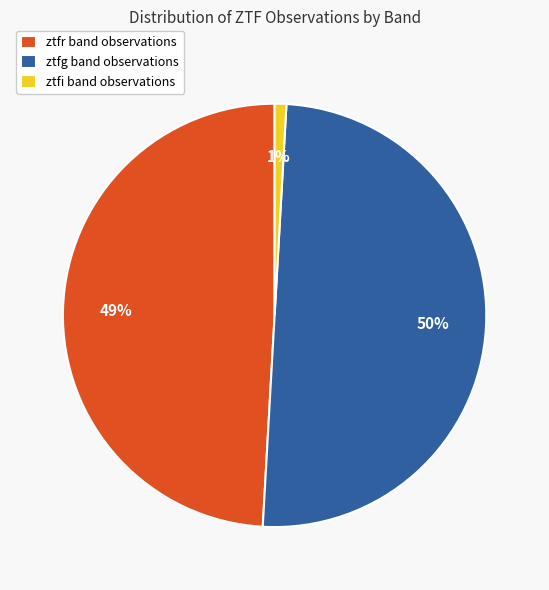

What percentage is the ztfr slice, to the nearest percent?

49%